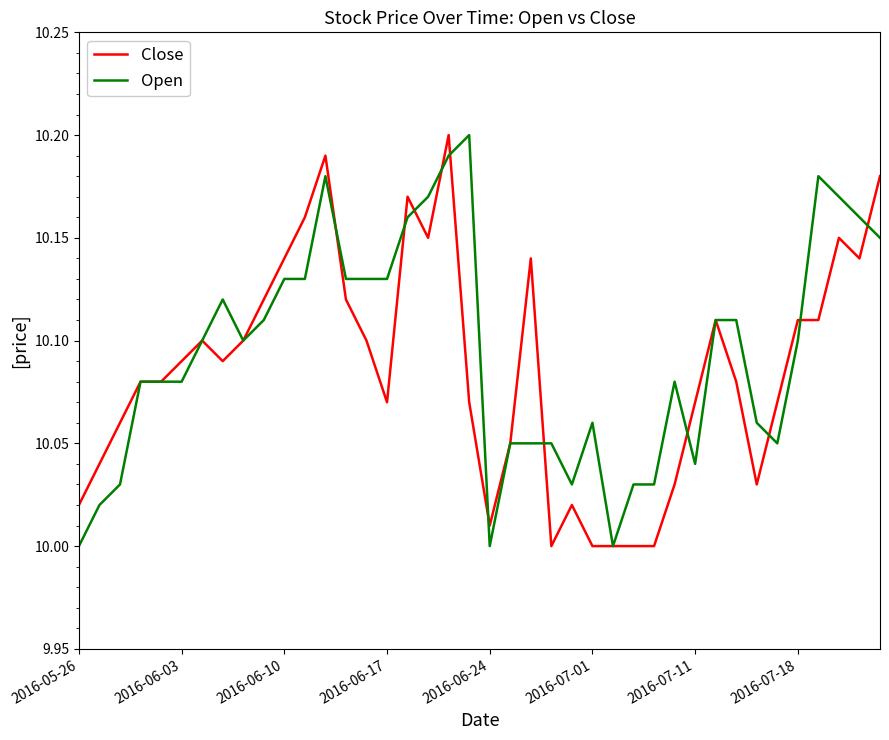

What is the difference between the maximum and minimum values in the Close series?

0.2